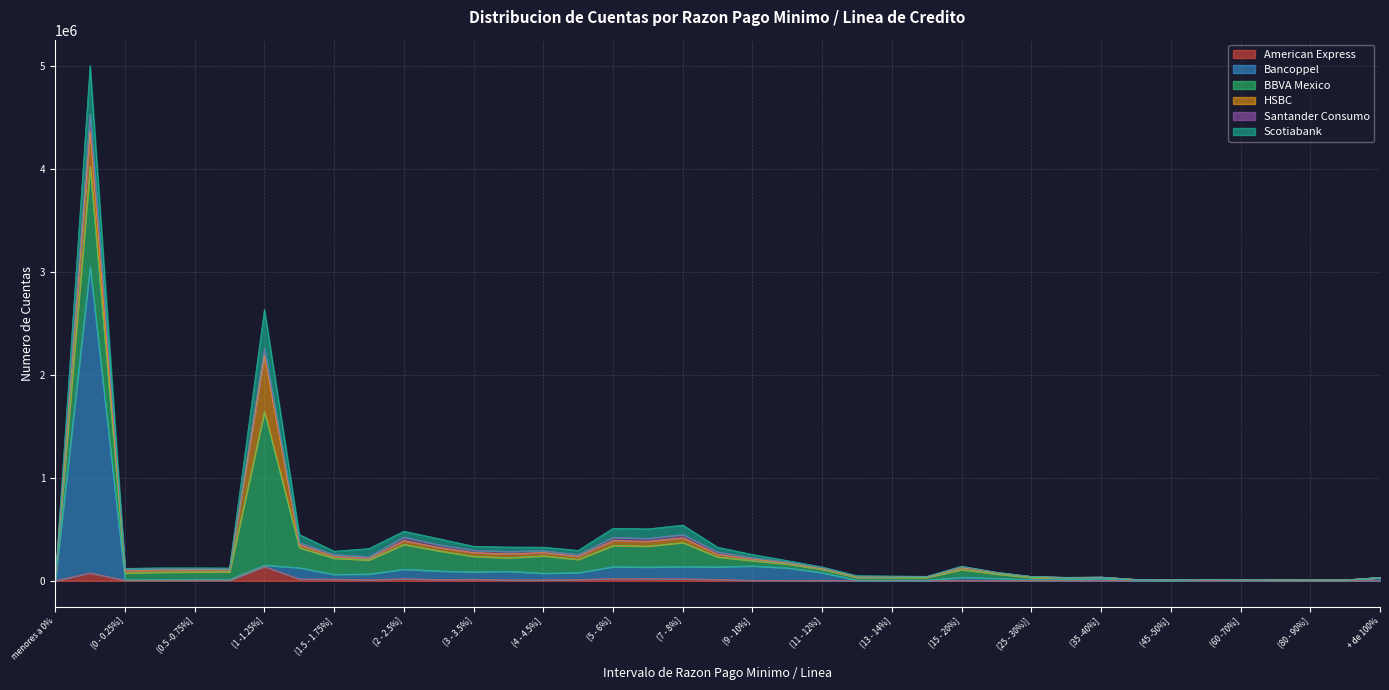

What is the sum of all Bancoppel values?

4678241